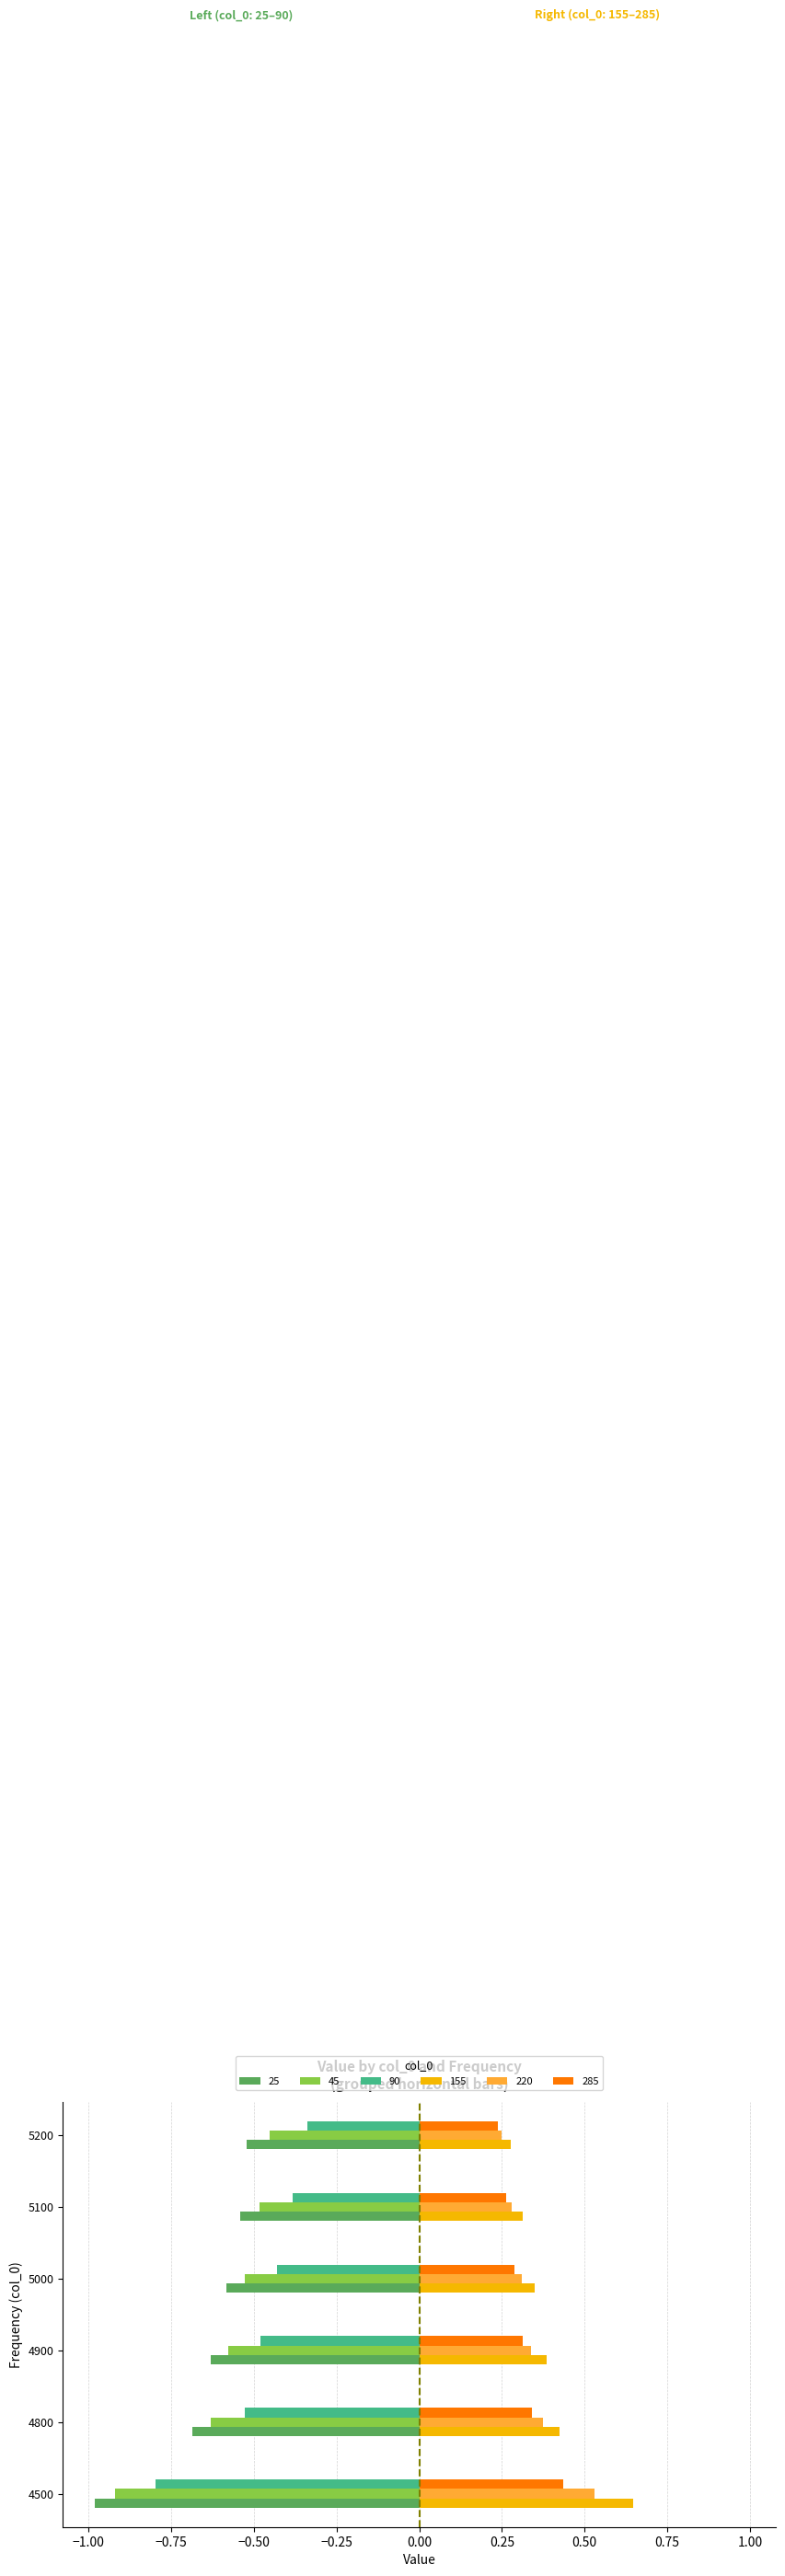

What is the sum of the 90 values at 4500 and 4900?

-1.3